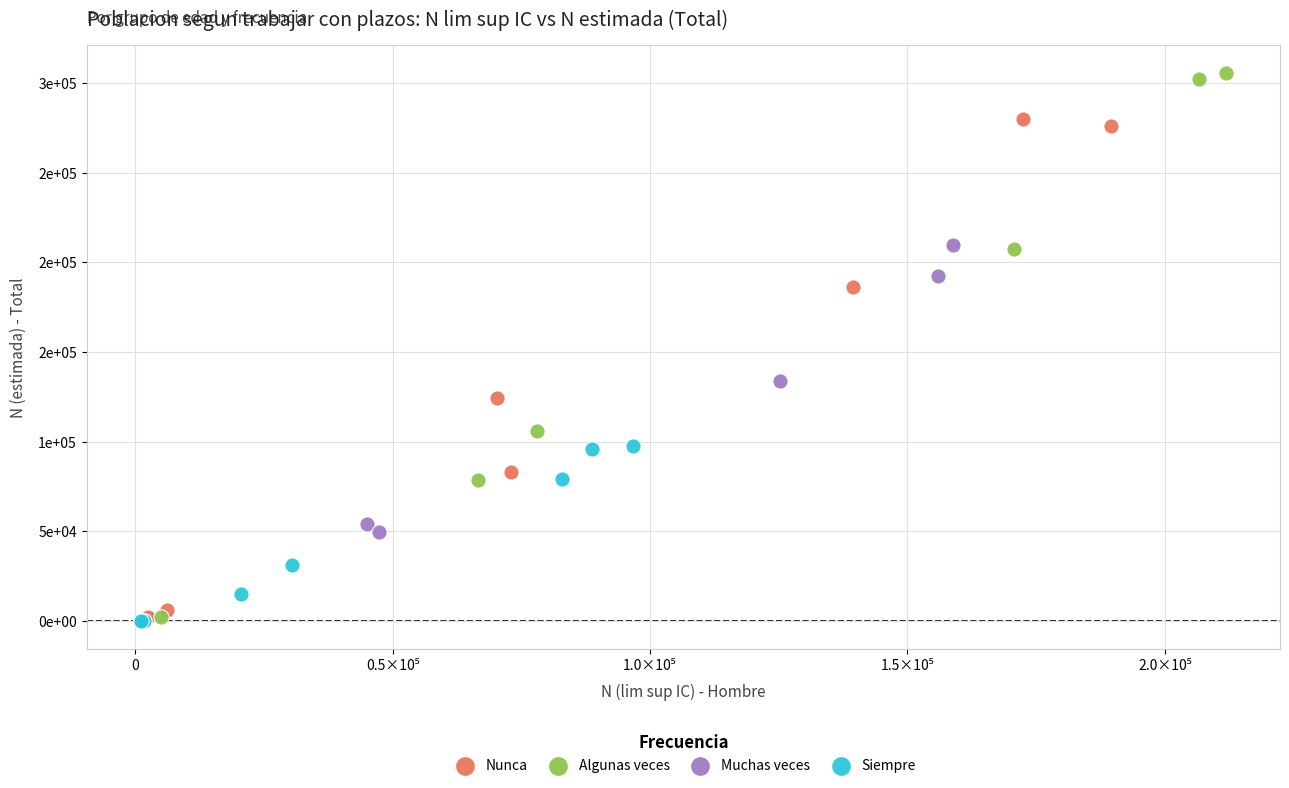

What are all the series names shown in the legend?

Nunca, Algunas veces, Muchas veces, Siempre